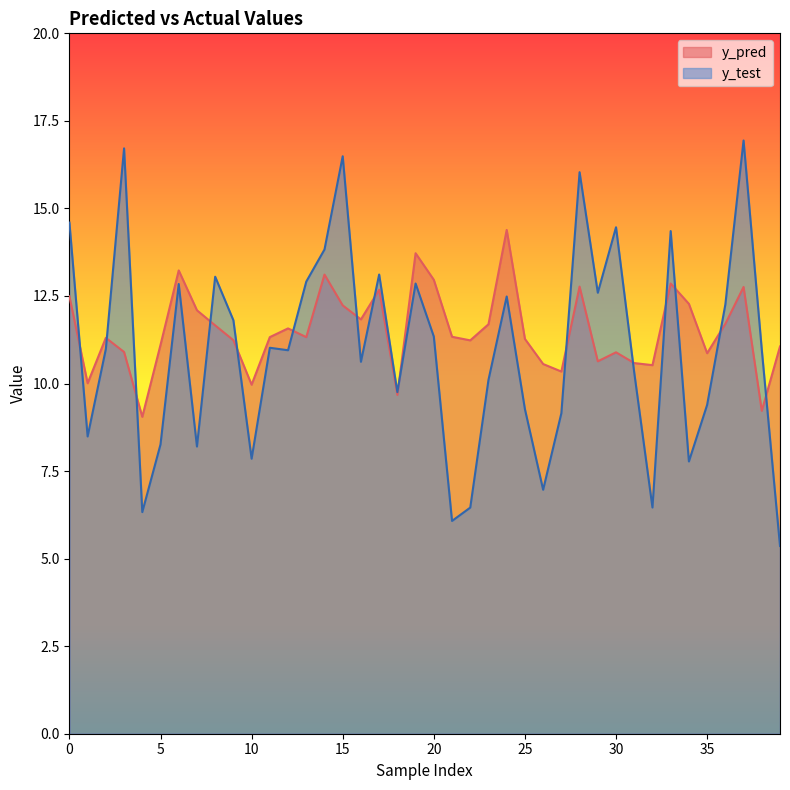

True or false: y_pred has more than 0 points higher than both neighbors.

True